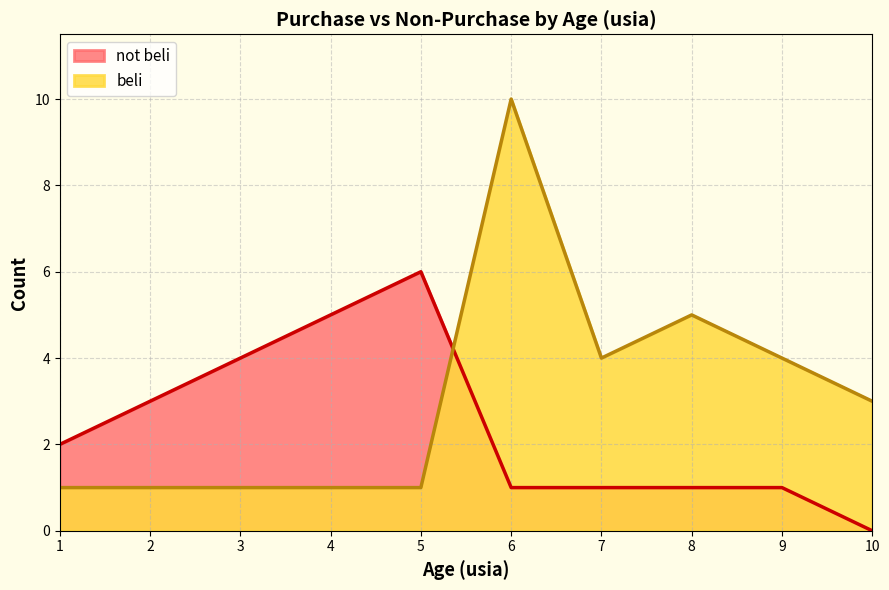

List the labels in order of value, largest first.

6, 8, 7, 9, 10, 1, 2, 3, 4, 5